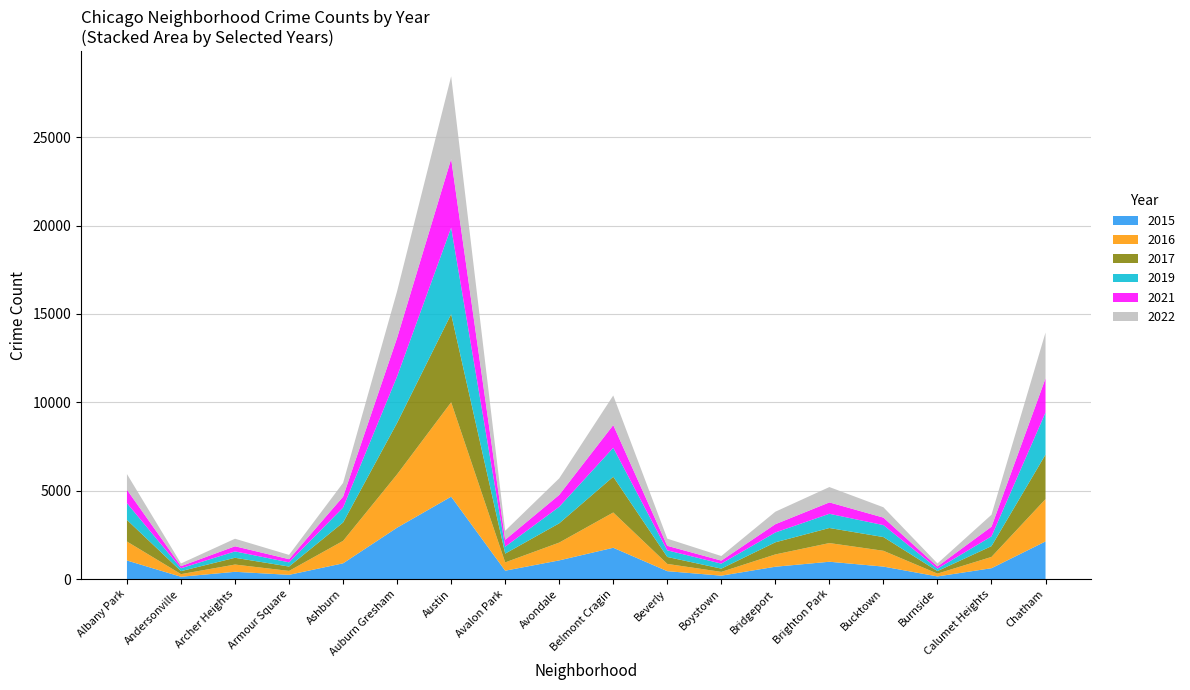

Which category has the highest value in the 2015 series?

Austin